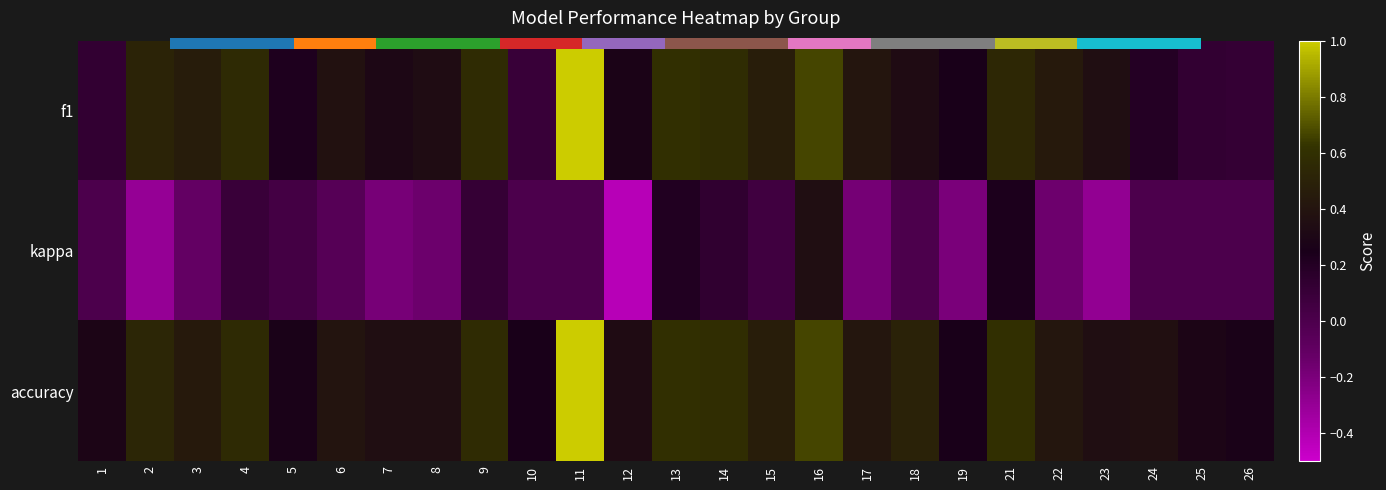

The value of kappa at 7 is -0.2. True or false?

True